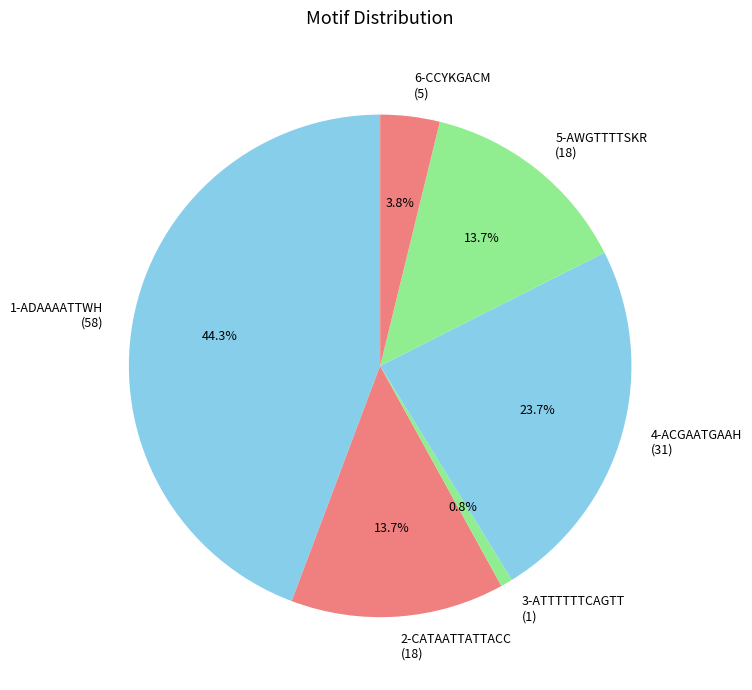

What is the smallest slice in the pie chart?

3-ATTTTTTCAGTT